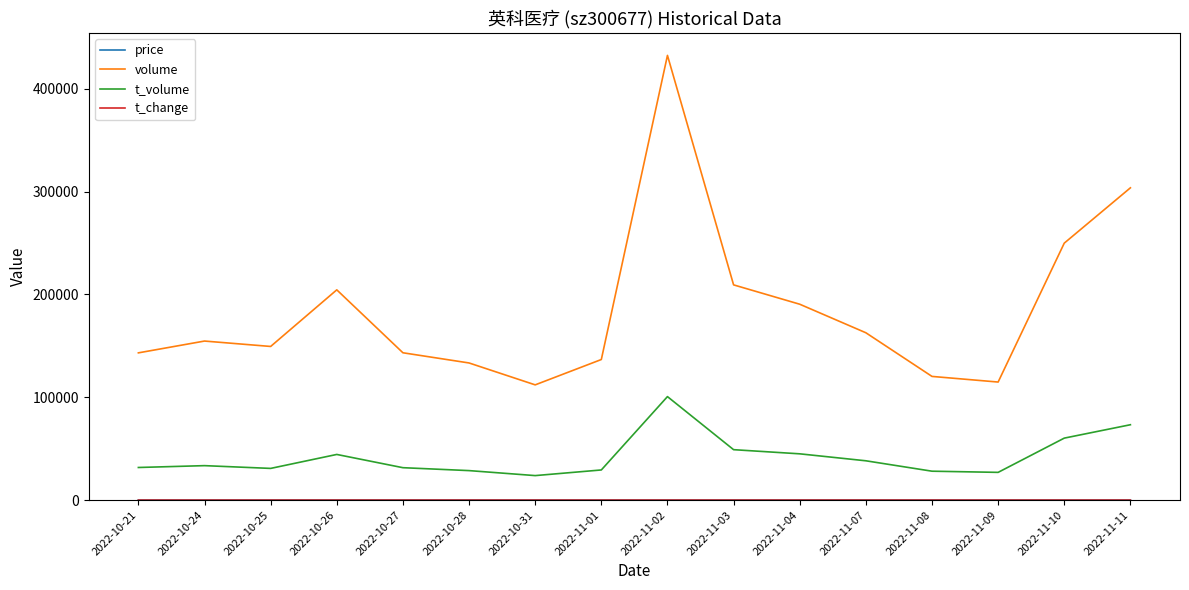

The value of t_volume at 2022-10-24 is 19641.8. True or false?

False